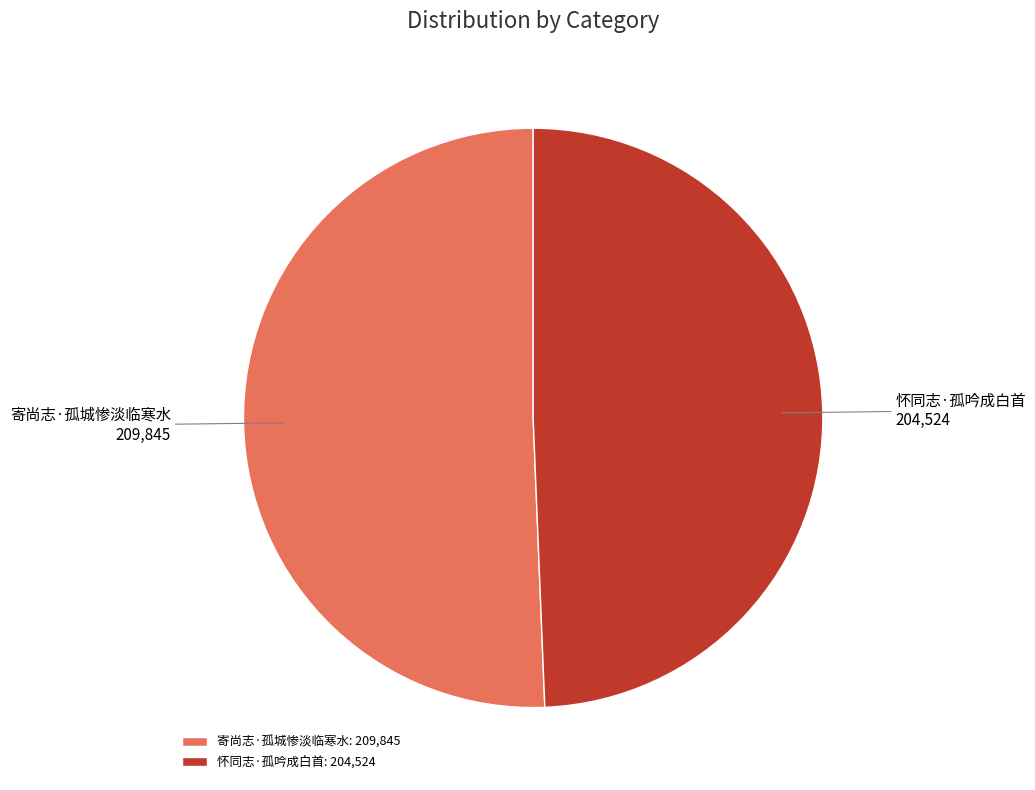

Approximately how many times larger is the value at 寄尚志·孤城惨淡临寒水 compared to 怀同志·孤吟成白首?

1.0